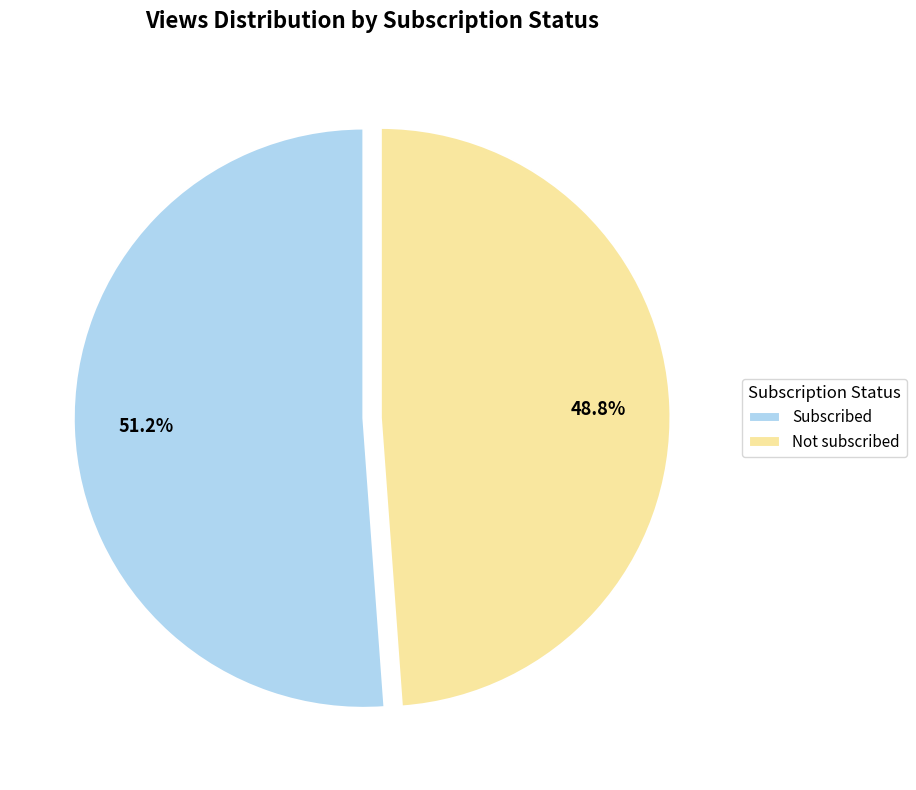

Rank the categories by value from highest to lowest.

Subscribed, Not subscribed